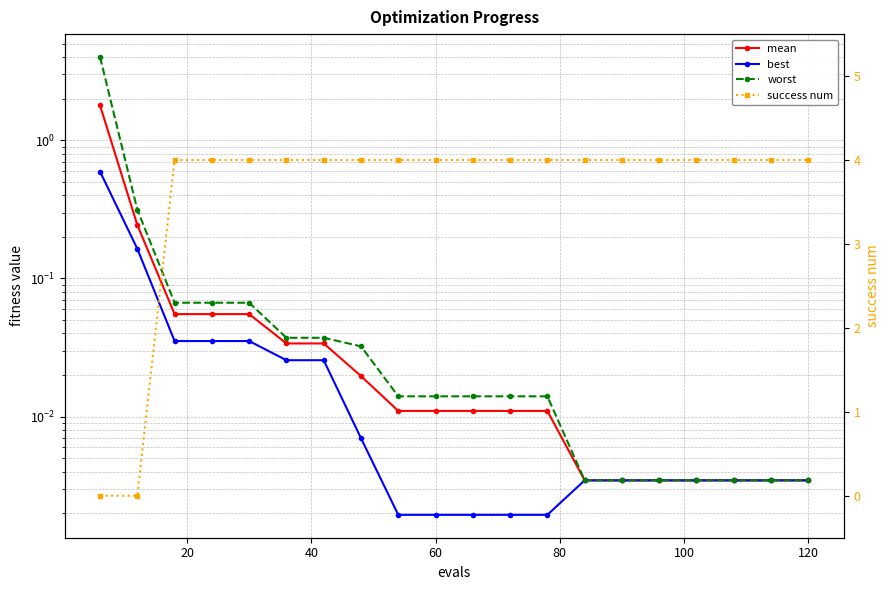

True or false: mean has more than 1 interior local peaks.

False